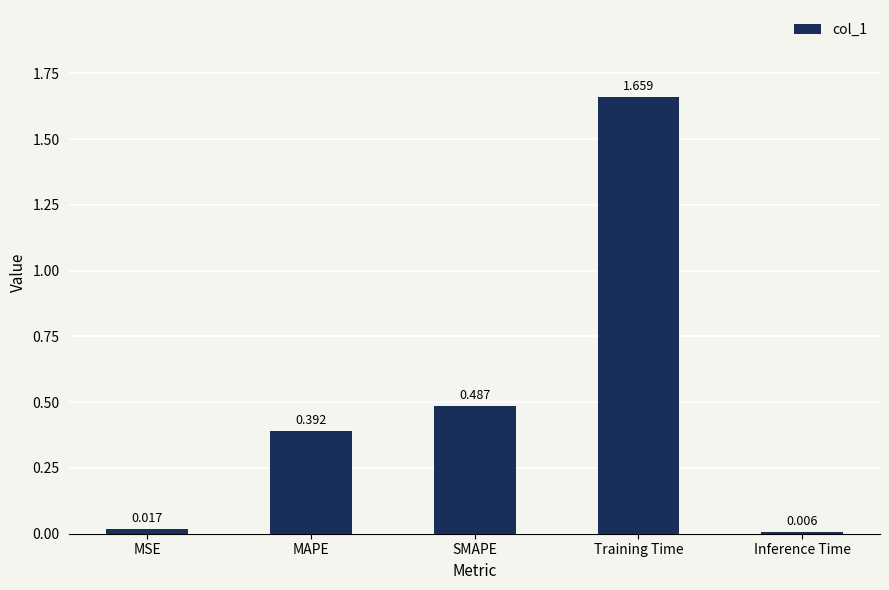

At which label is the value closest to 0?

Inference Time